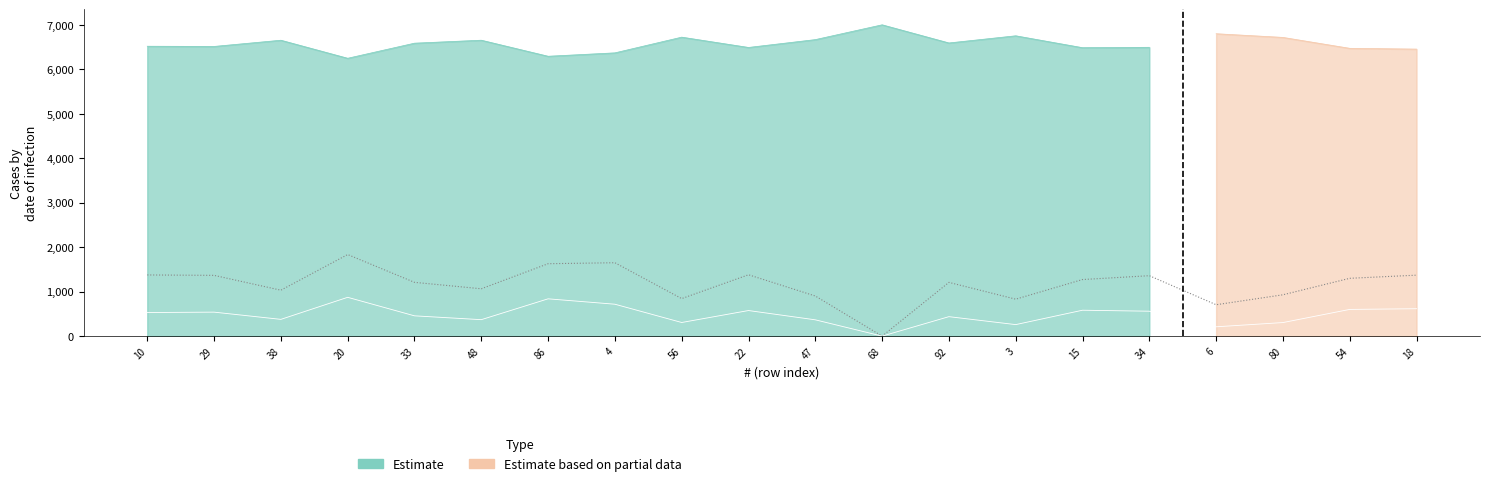

Reading right to left, extract all data points from this chart.

UOM: 1370.8	1300.1	929.4	705.7	1358.7	1272.3	830.8	1208.4	0.0	902.0	1379.8	843.5	1650.2	1628.3	1064.6	1209.2	1834.5	1032.7	1366.4	1375.5
ES: 616.2	600.6	304.9	209.8	560.3	582.4	258.8	437.6	0.0	366.5	575.2	306.5	717.3	838.7	370.0	456.2	872.6	376.8	539.3	530.6